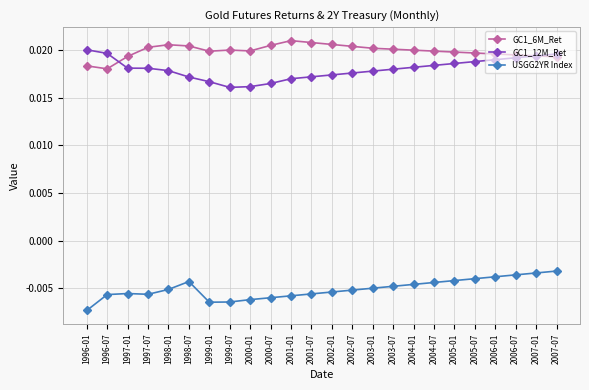

True or false: USGG2YR Index and GC1_12M_Ret cross at least once.

False